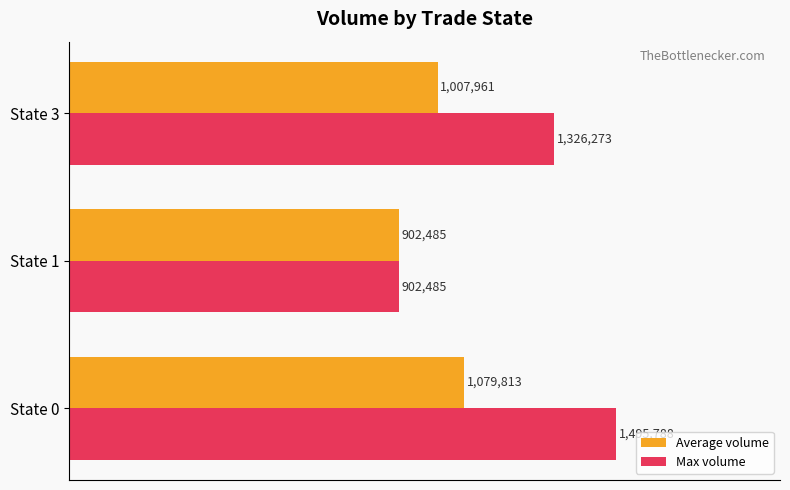

What are all the series names shown in the legend?

Average volume, Max volume